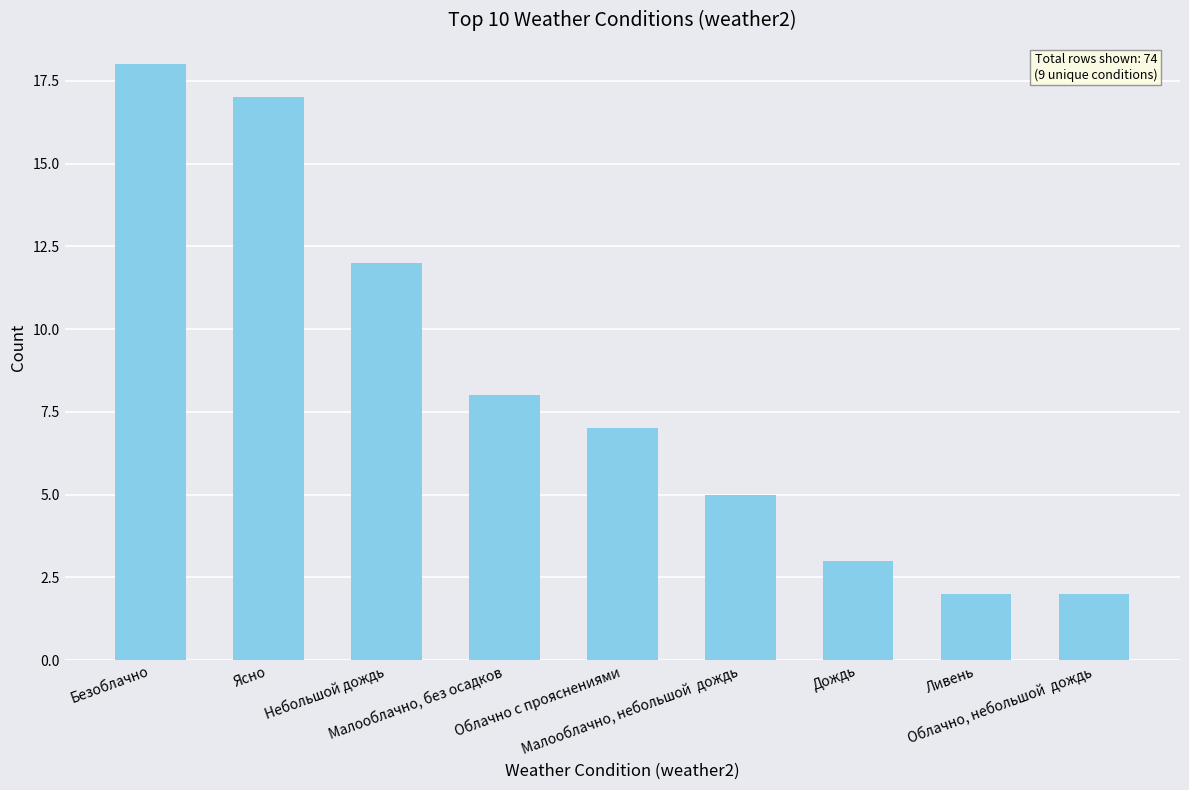

What is the smallest value displayed?

2